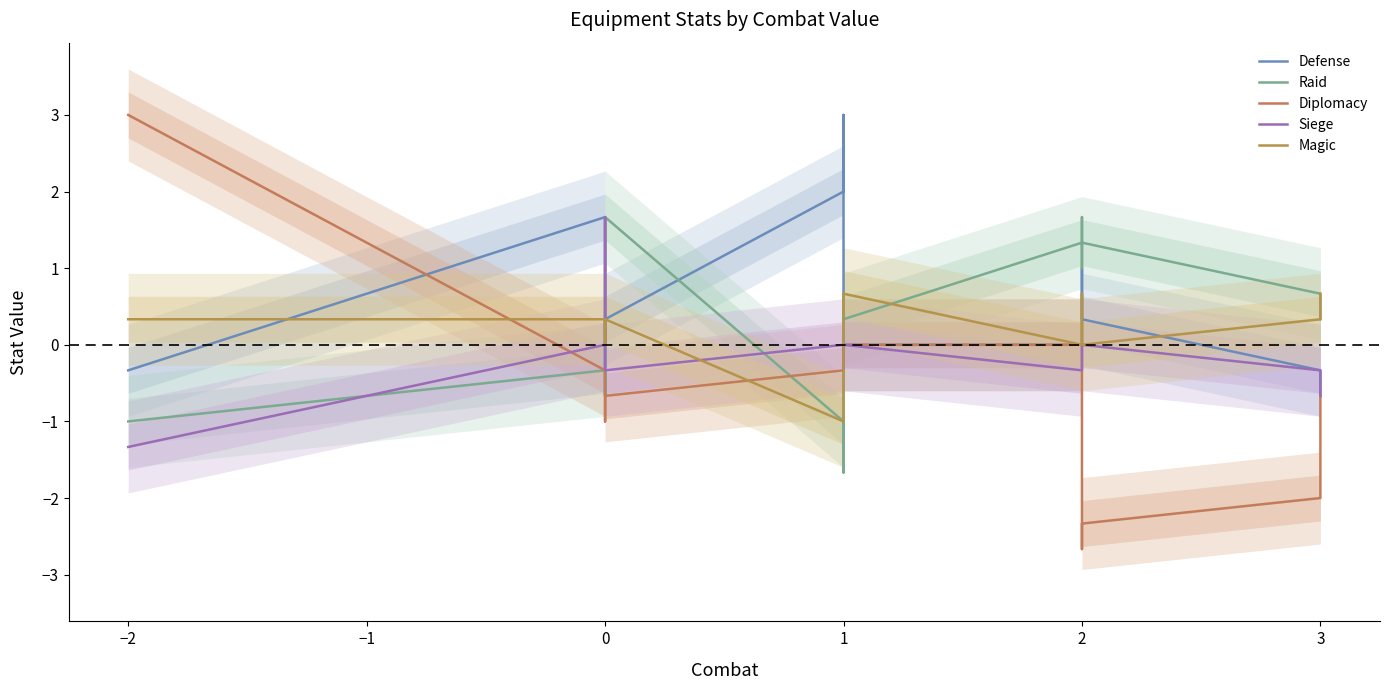

The value of Magic at 1 is -0.6. True or false?

False